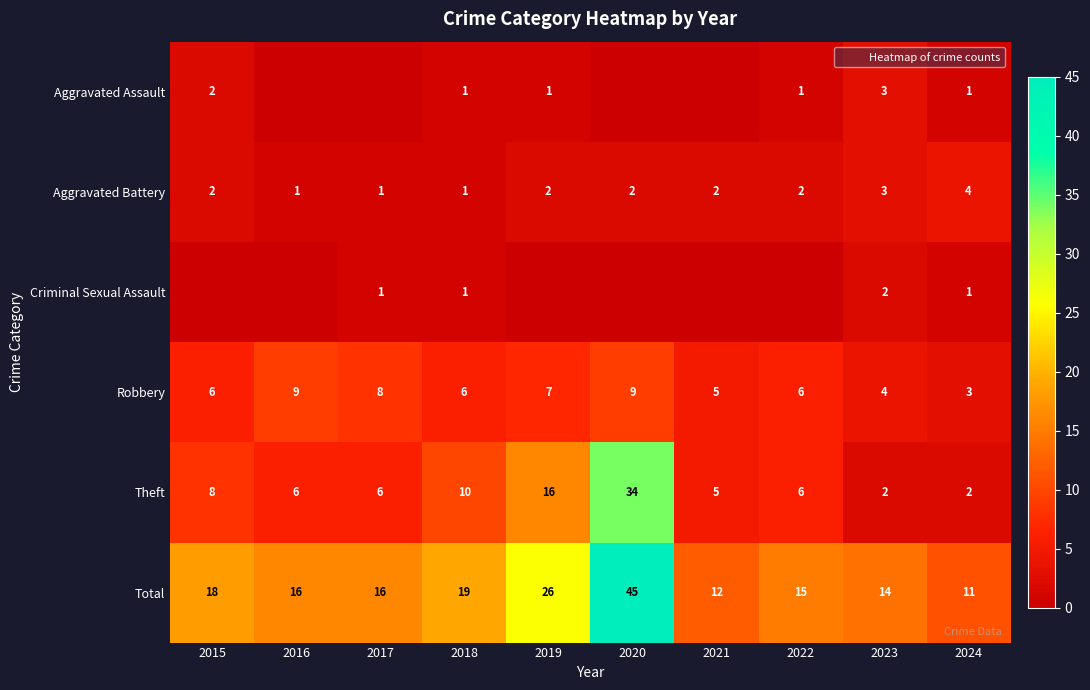

What is the maximum value for Theft?

34